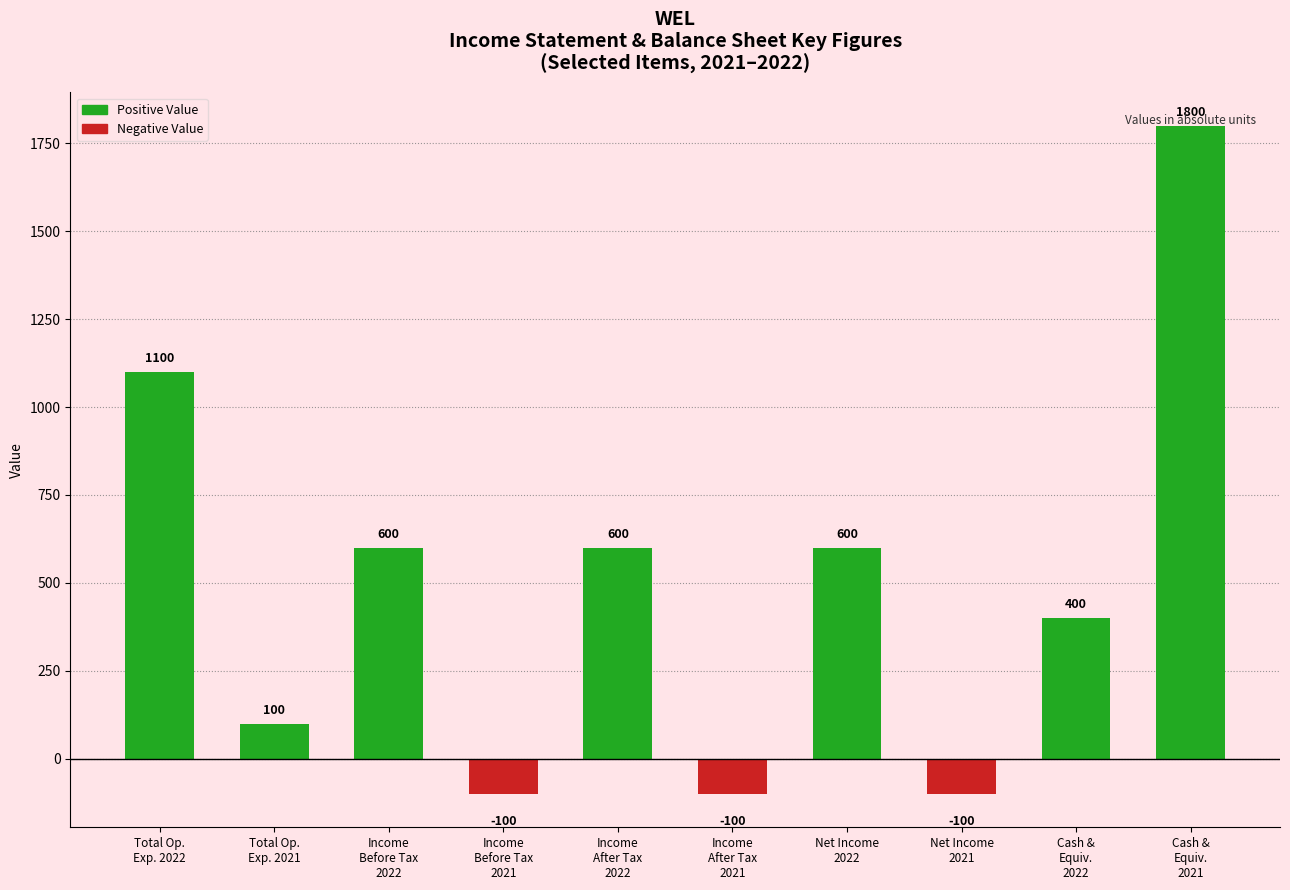

What is the label of the 5th bar from the left?

Income
After Tax
2022